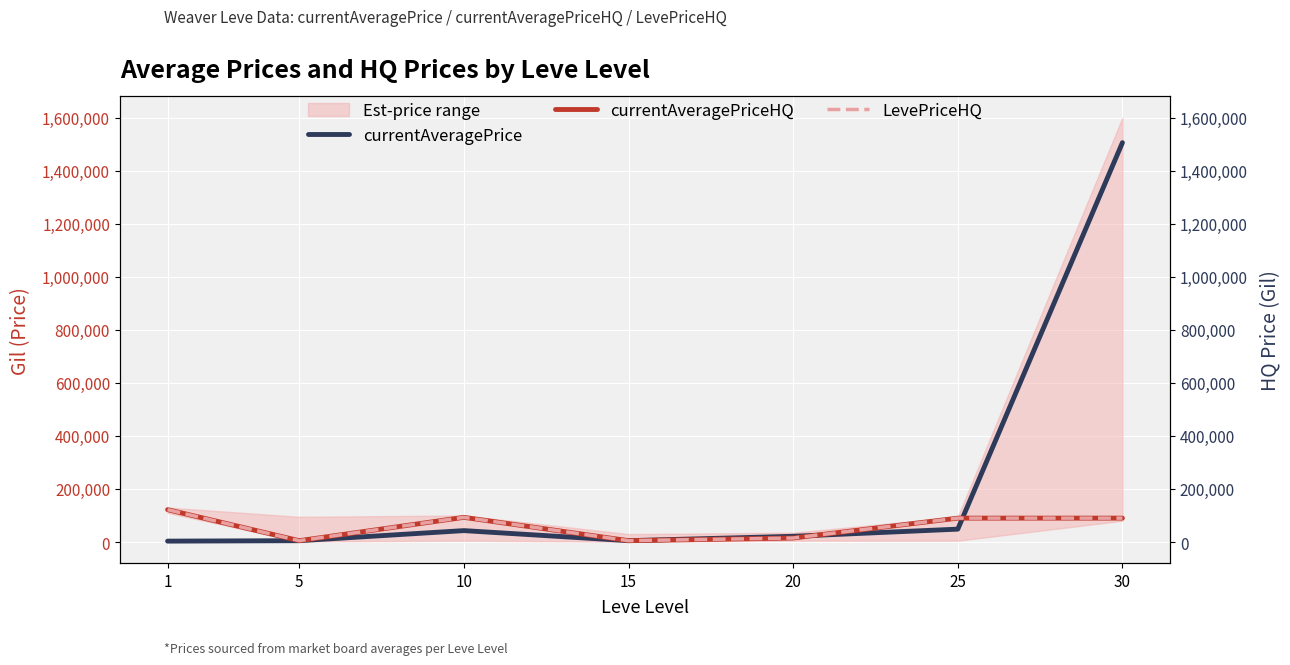

How many lines are shown in the chart?

3